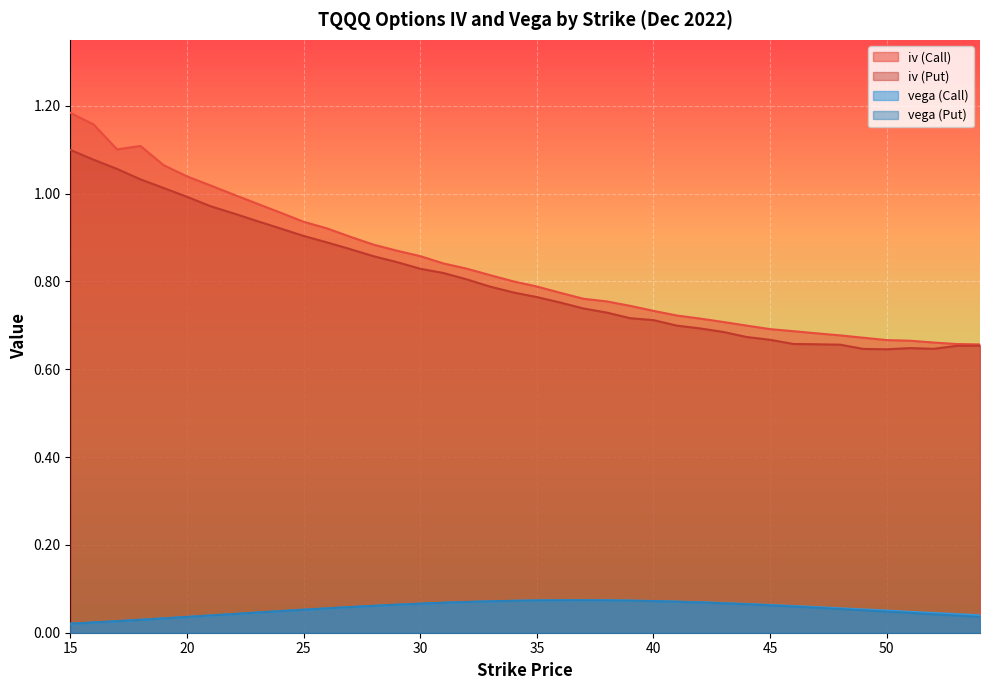

The vega (Put) series shows 0.0 at 37. True or false?

False